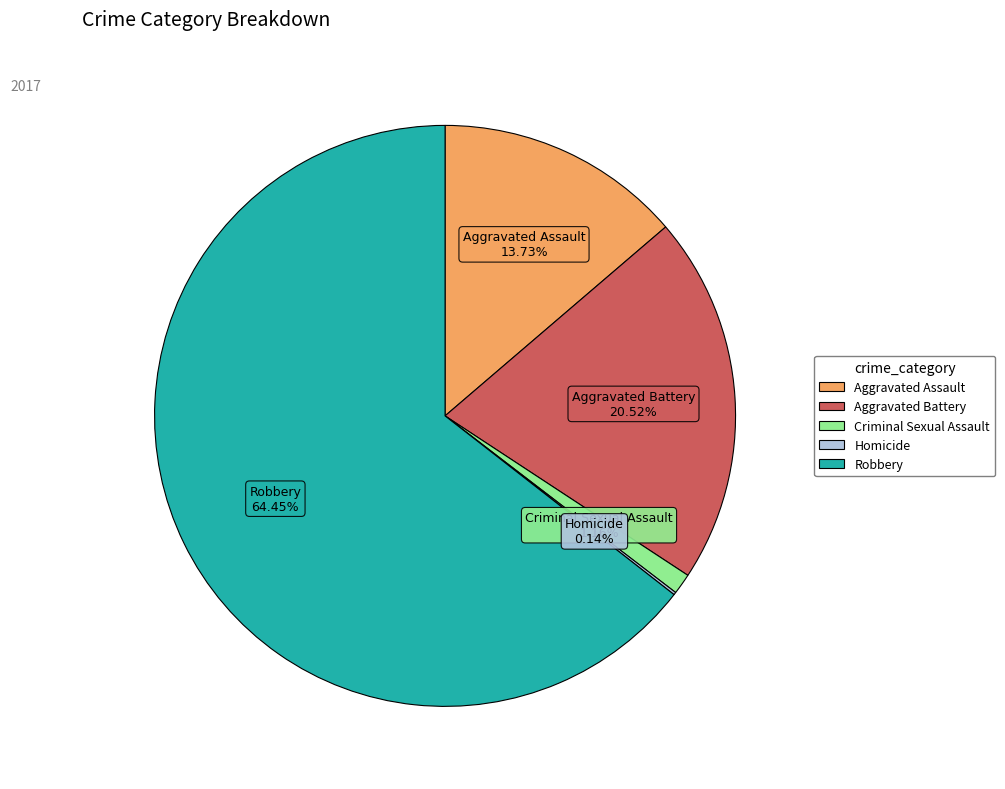

To the nearest percent, what is the average slice percentage?

20%